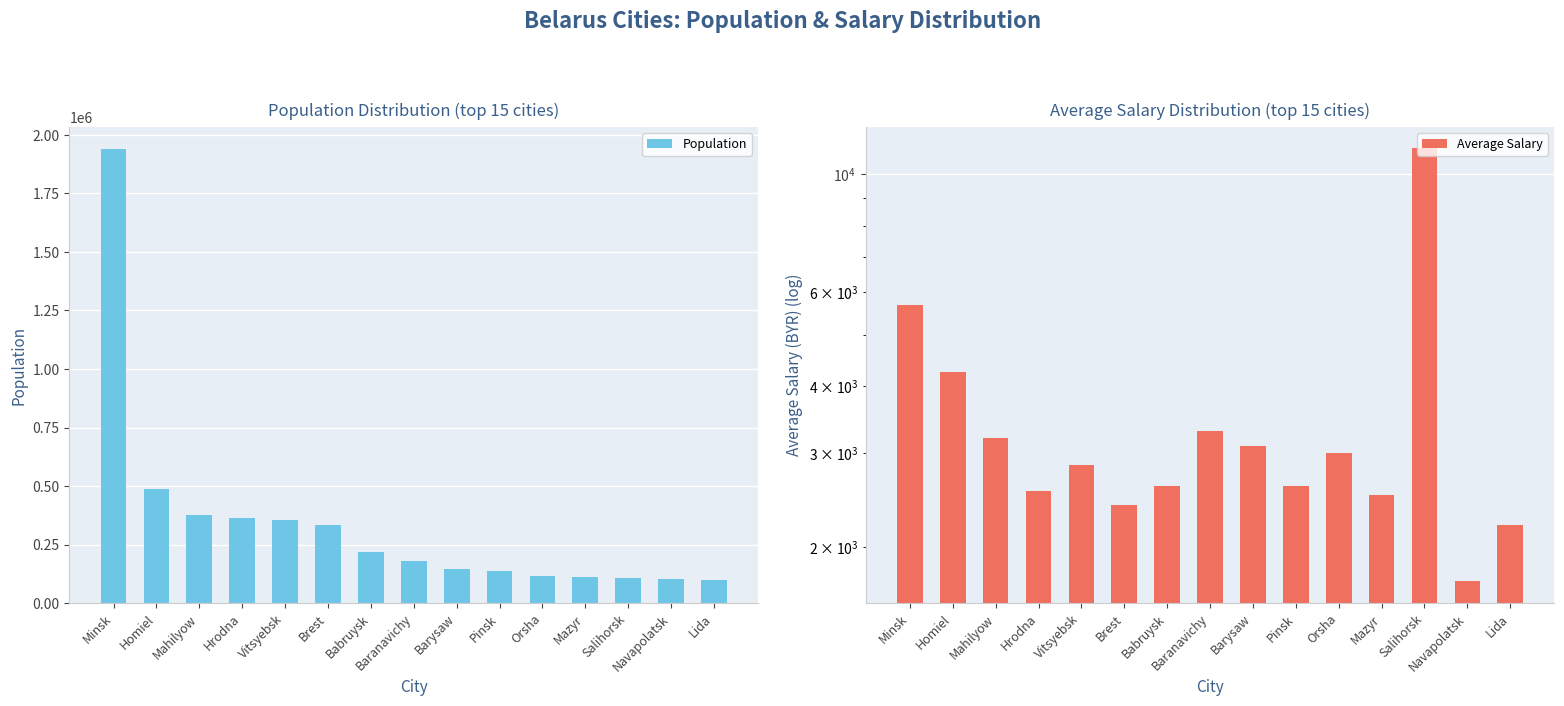

How many groups of bars are there?

15